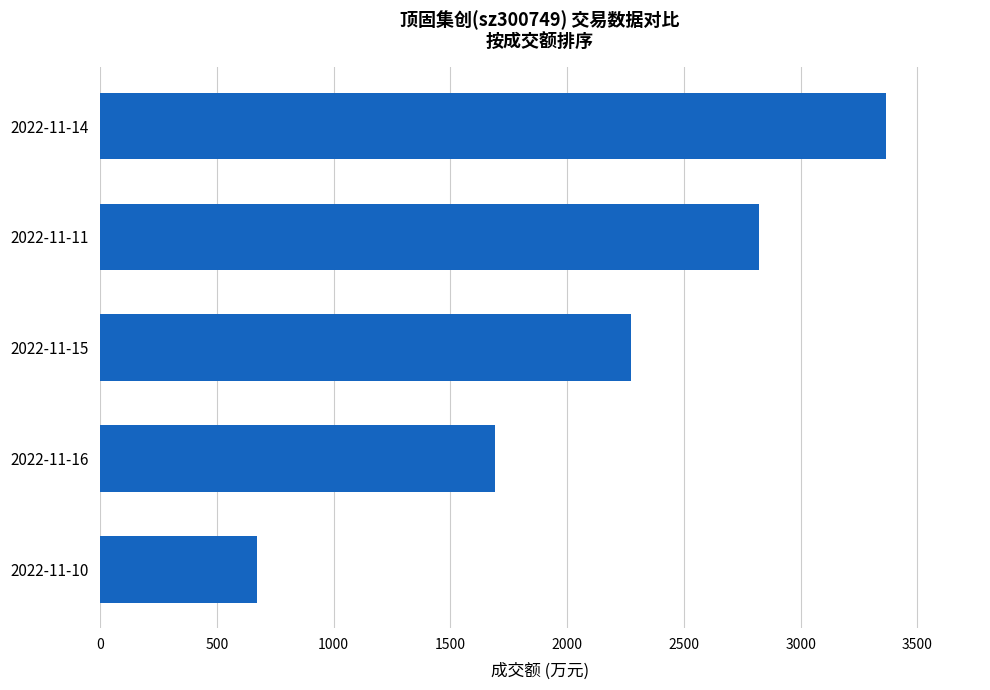

The value at 2022-11-15 is 2273. True or false?

True